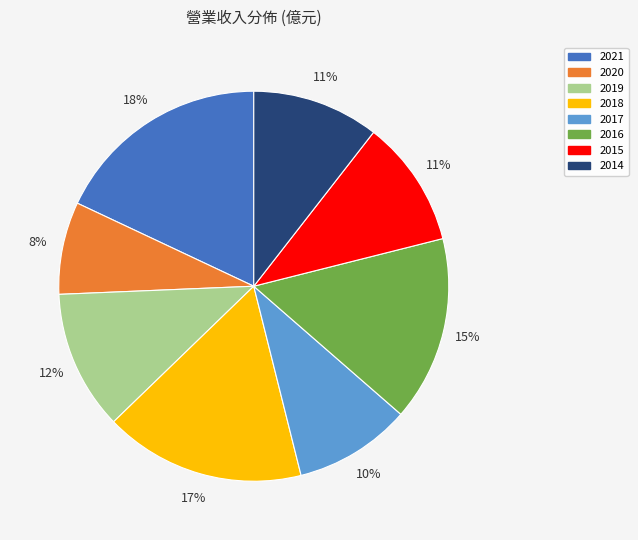

Do 2019 and 2021 together represent more than half of the pie?

No